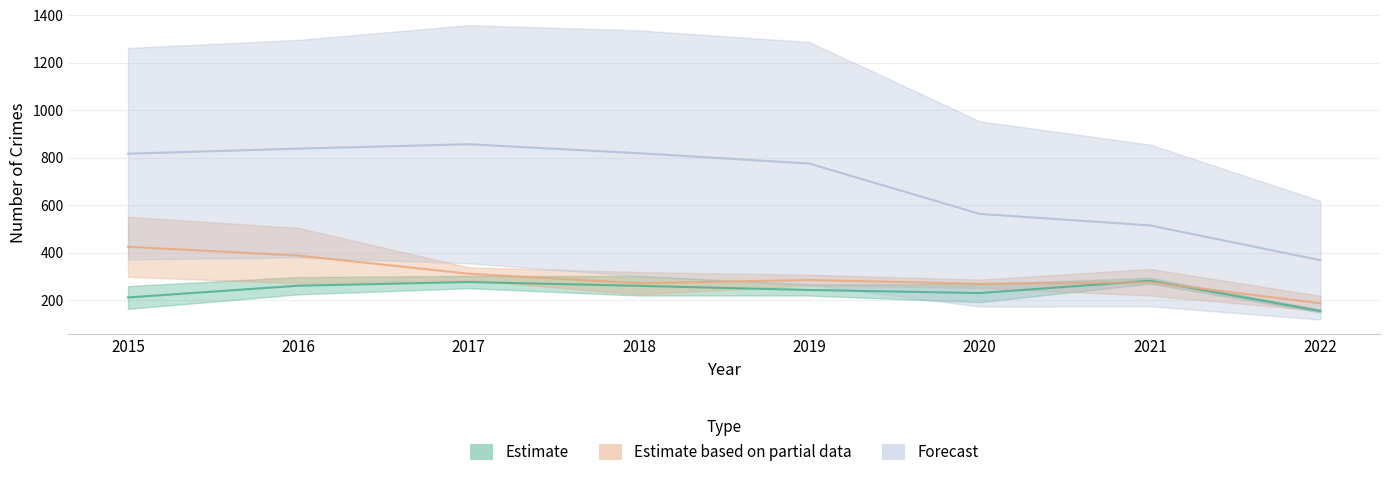

What is the highest value of the Forecast series?

857.5